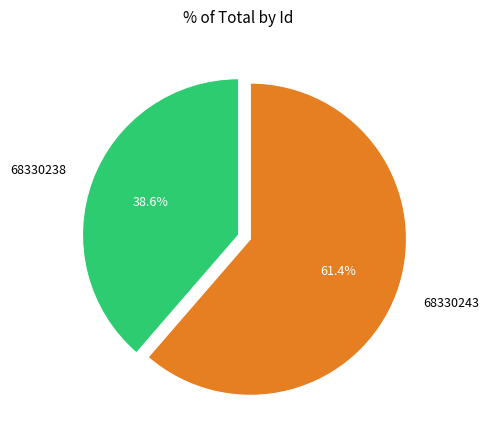

What portion of the pie excludes 68330243?

38.6%